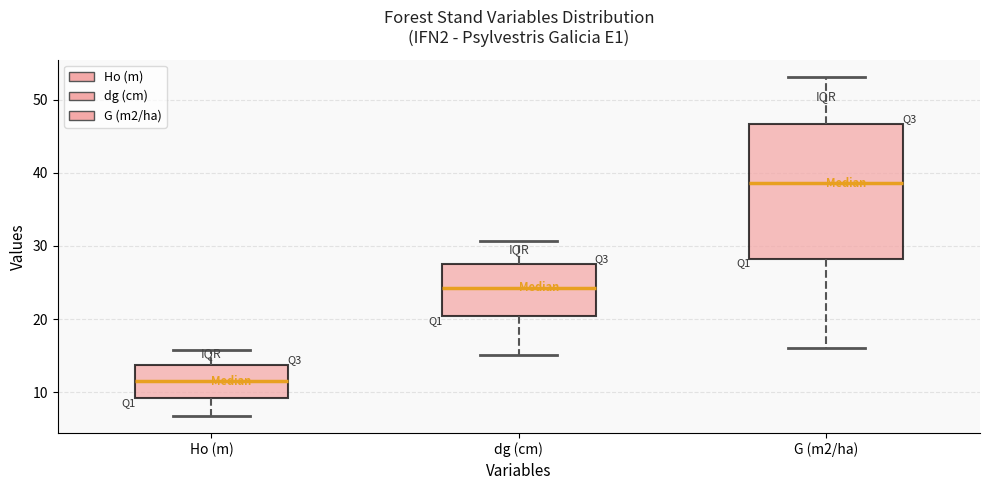

Which box's median line is the lowest?

Ho (m)